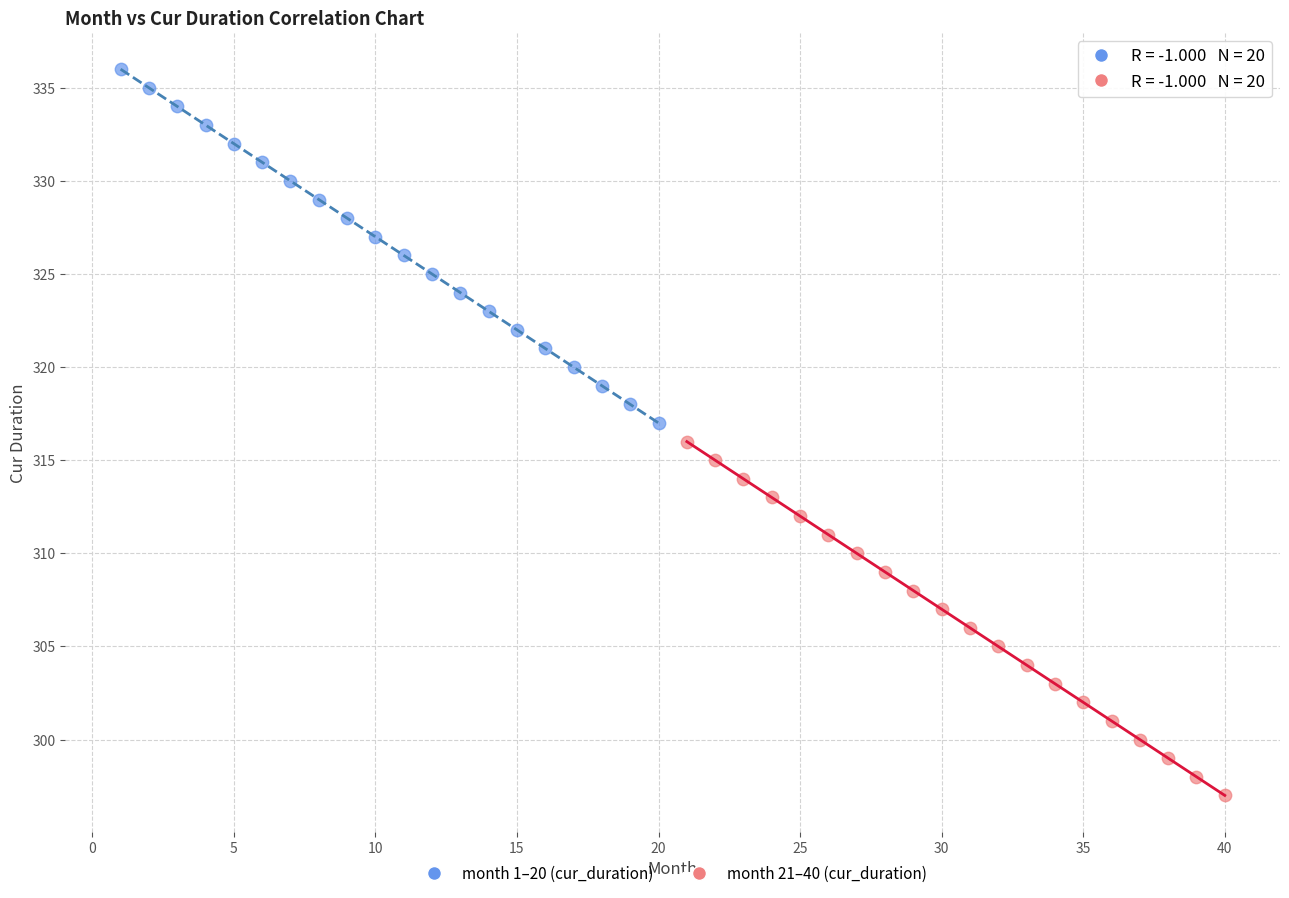

Which series reaches the minimum Y coordinate?

month 21–40 (cur_duration)